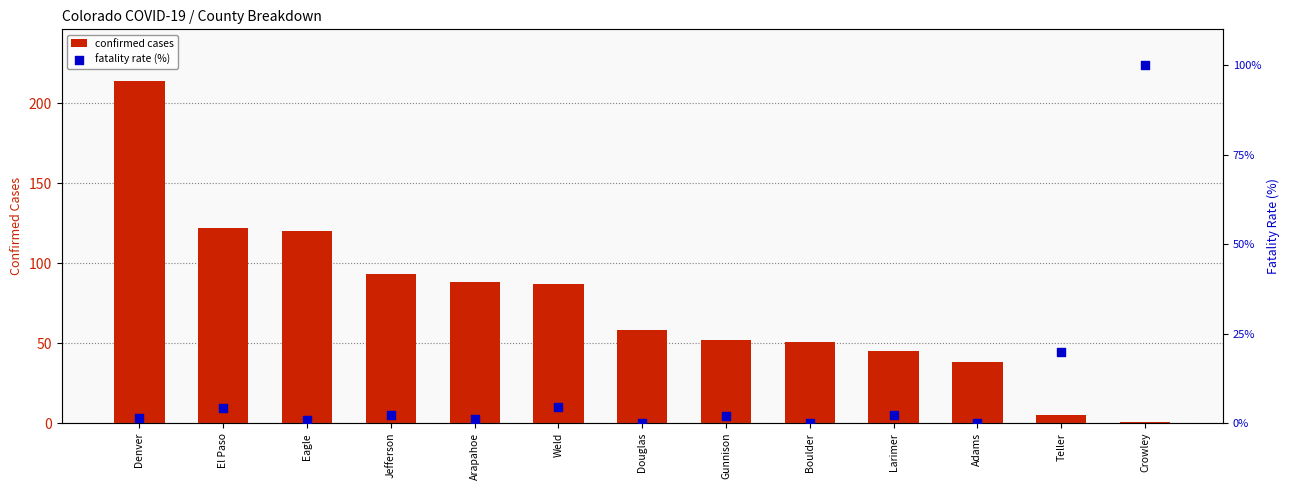

Which series has the largest total across all categories?

confirmed cases